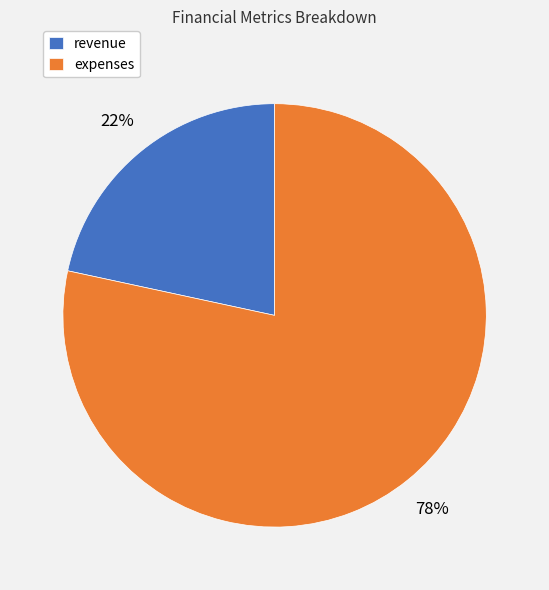

The revenue slice represents 36% of the pie. True or false?

False